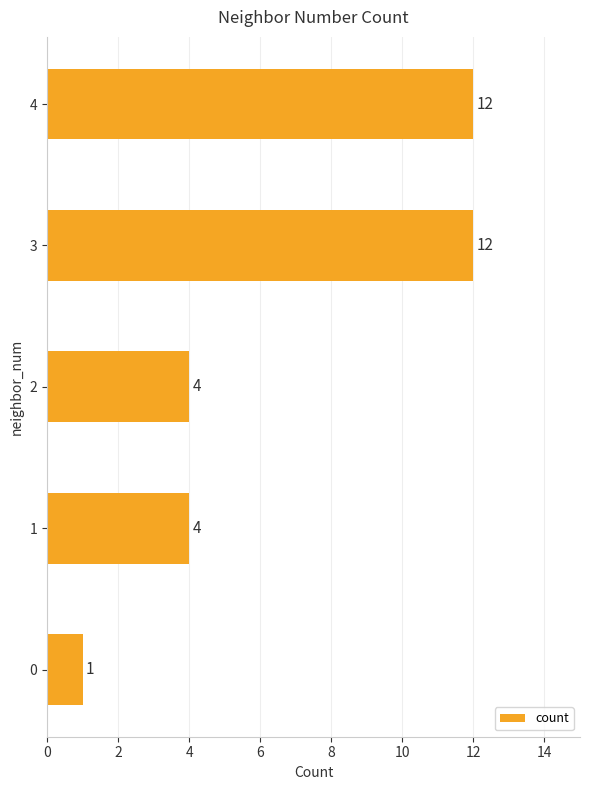

What is the ratio of the value at 2 to the value at 1?

1.0